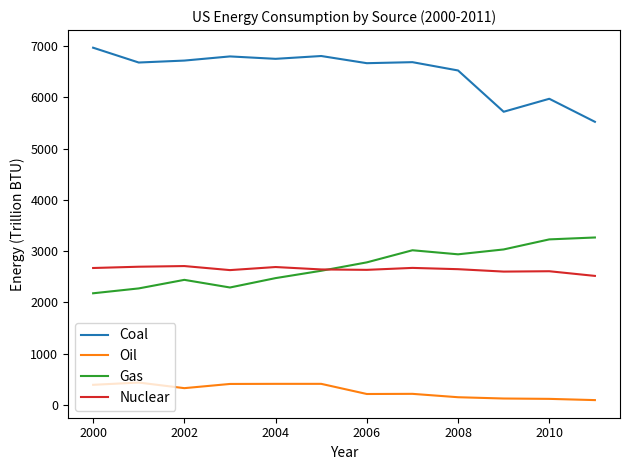

Rank the series by their maximum value, from lowest to highest.

Oil, Nuclear, Gas, Coal